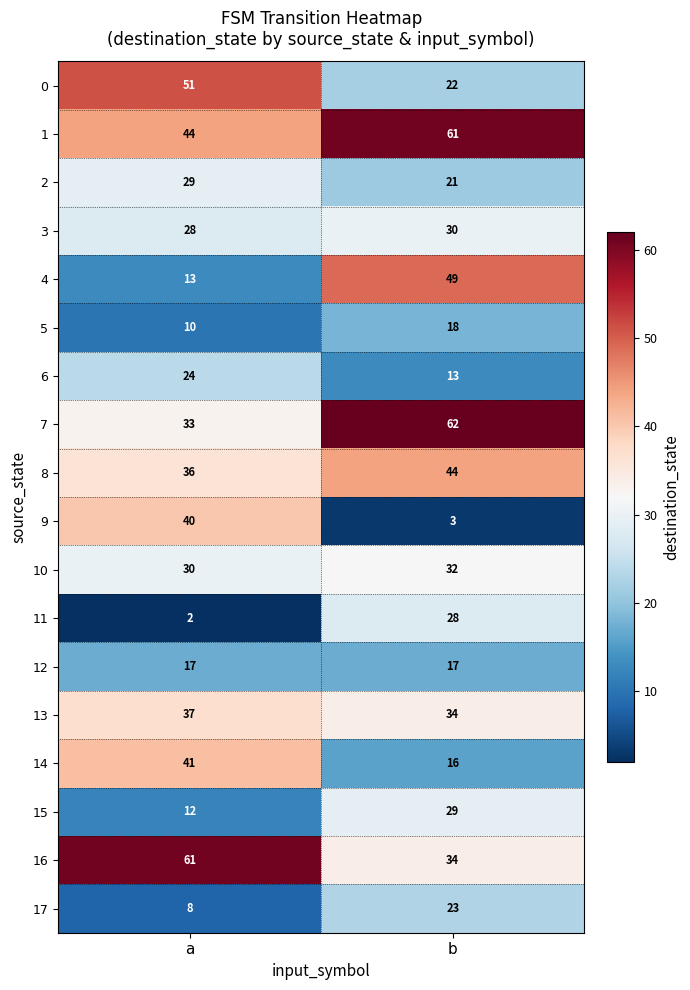

The 10 series shows 40 at a. True or false?

False